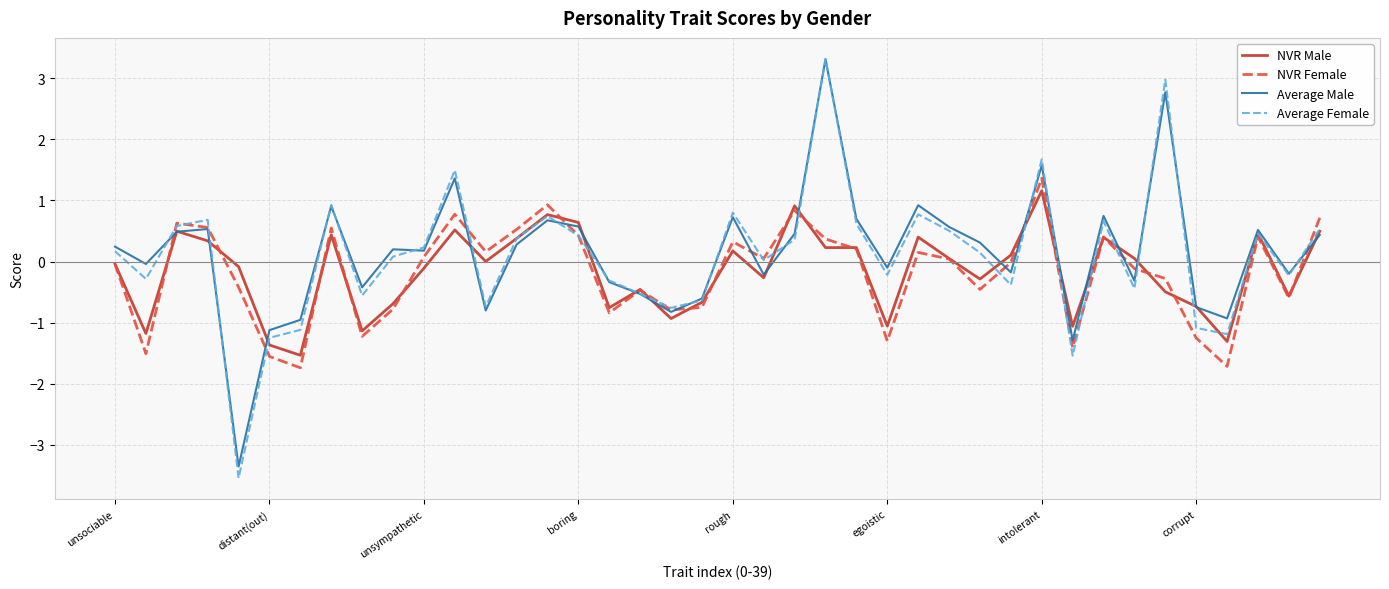

Which series has the widest spread of values?

Average Female